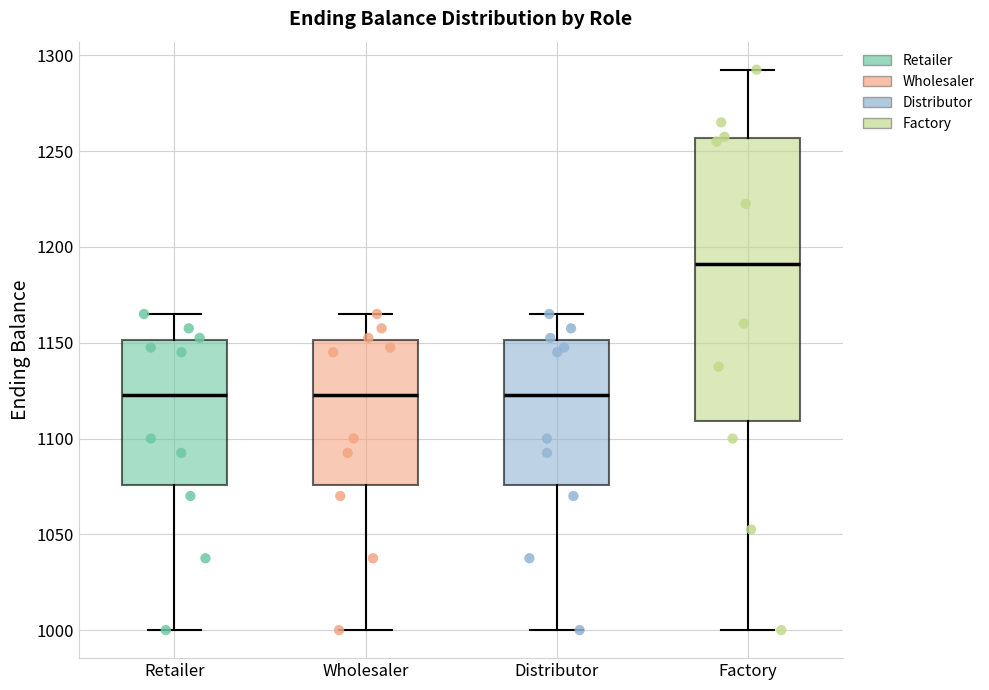

Reading left to right, transcribe this box plot: for each box, give where its median line is, the range the box spans, and where its two whiskers end, as read against the y-axis. The values are not printed on the chart, so give them approximately, as read against the axis.

Retailer: median 1125, box 1075 to 1150, whiskers 1000 to 1165
Wholesaler: median 1125, box 1075 to 1150, whiskers 1000 to 1165
Distributor: median 1125, box 1075 to 1150, whiskers 1000 to 1165
Factory: median 1190, box 1110 to 1255, whiskers 1000 to 1295